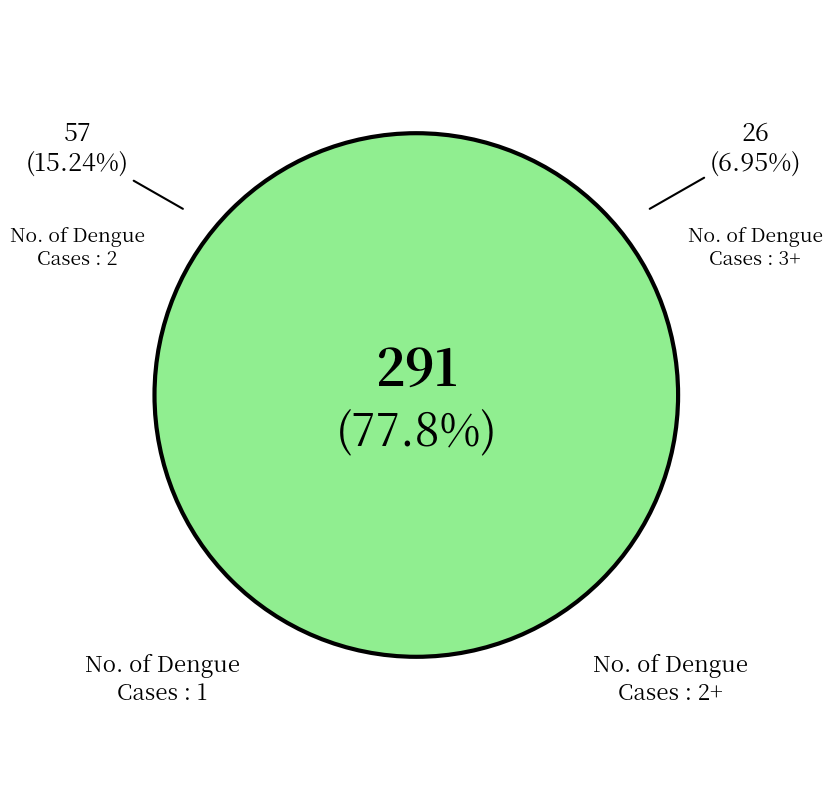

Which slice represents more than half of the pie?

No. of Dengue Cases : 1